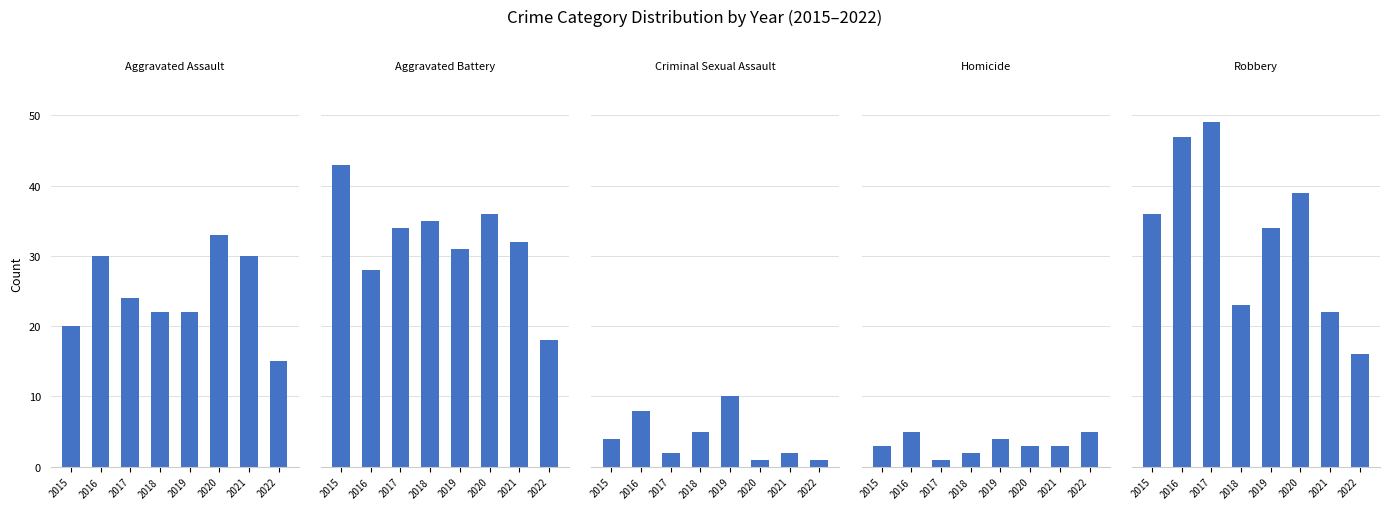

Which category has the lowest value across all series?

2020